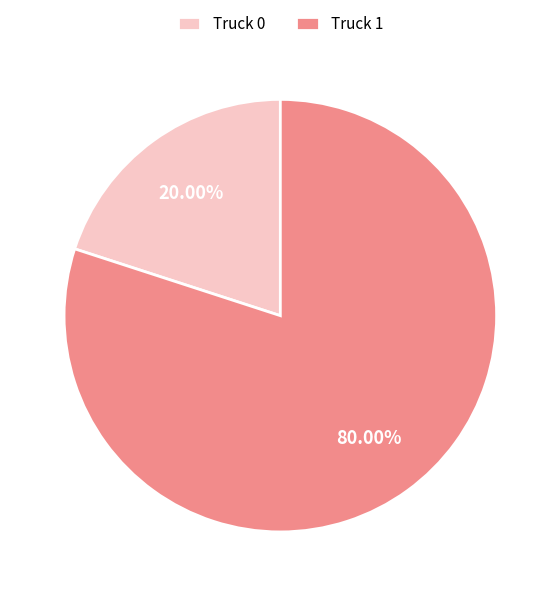

Does Truck 0 account for over 50% of the chart?

No